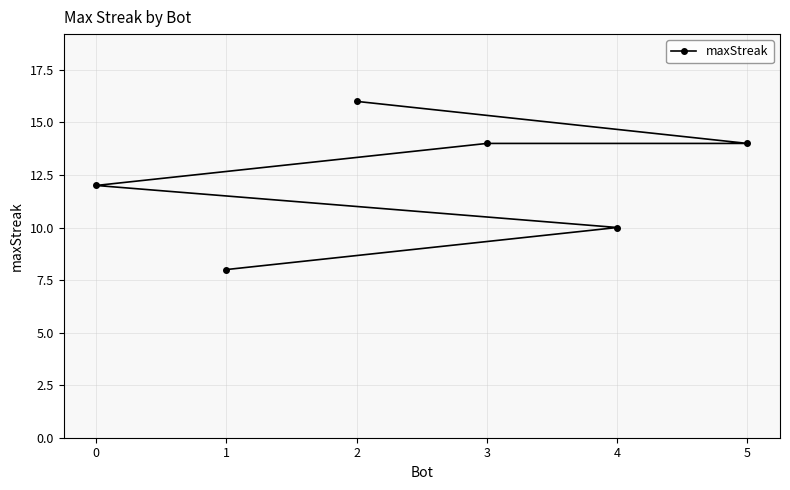

At which label does the data first exceed 14?

2